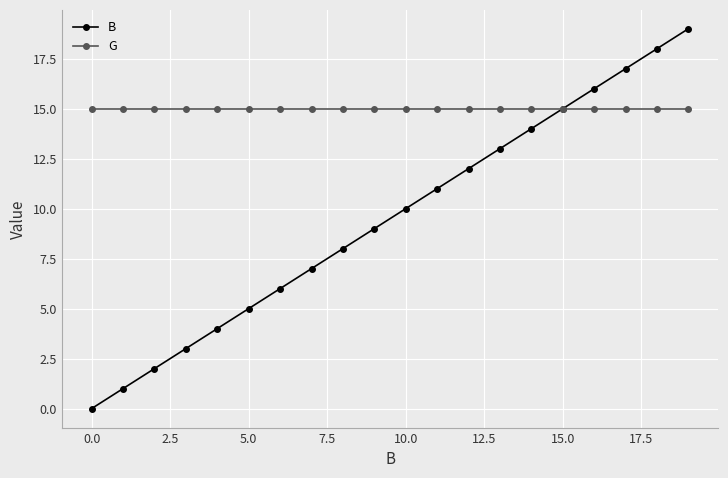

Which series has the largest total across all categories?

G